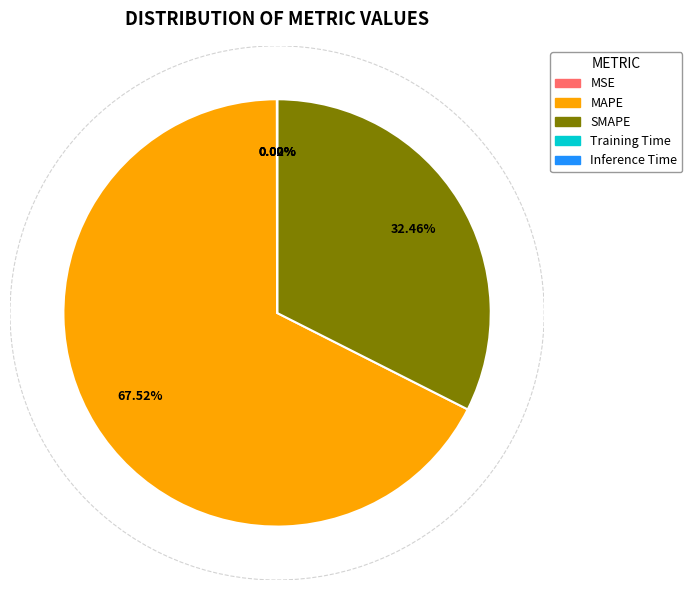

Do SMAPE and MAPE together represent more than half of the pie?

Yes